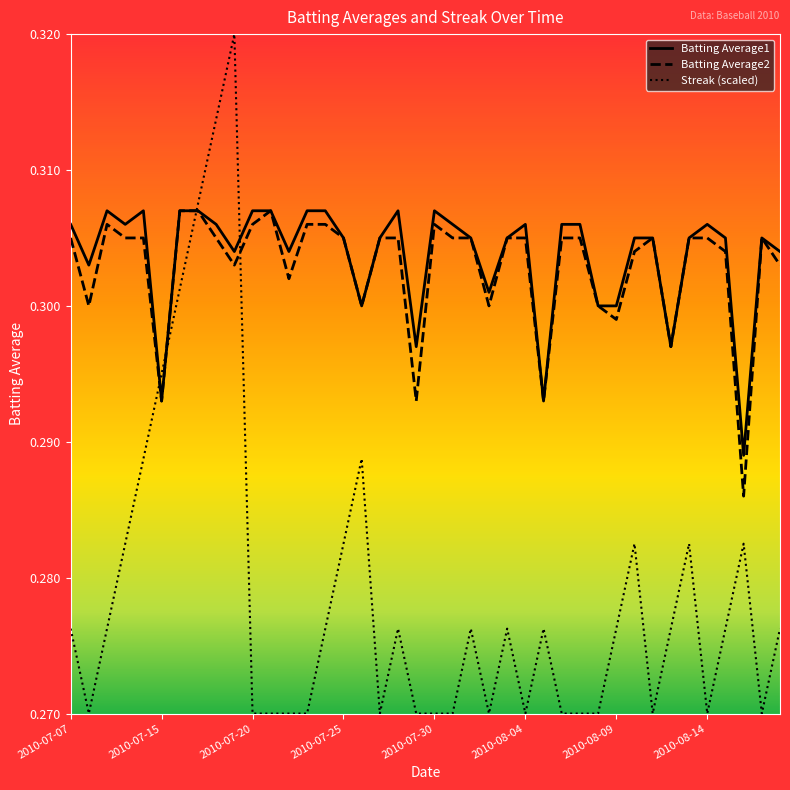

Which series has the largest range (max minus min)?

Streak (scaled)